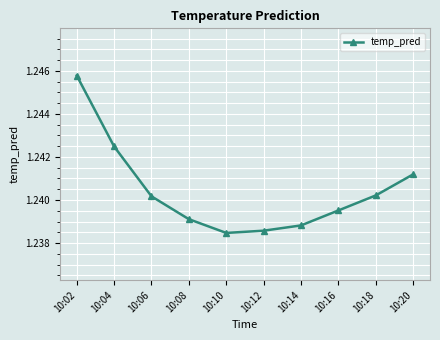

Where is the data nearest to the value 1?

10:10